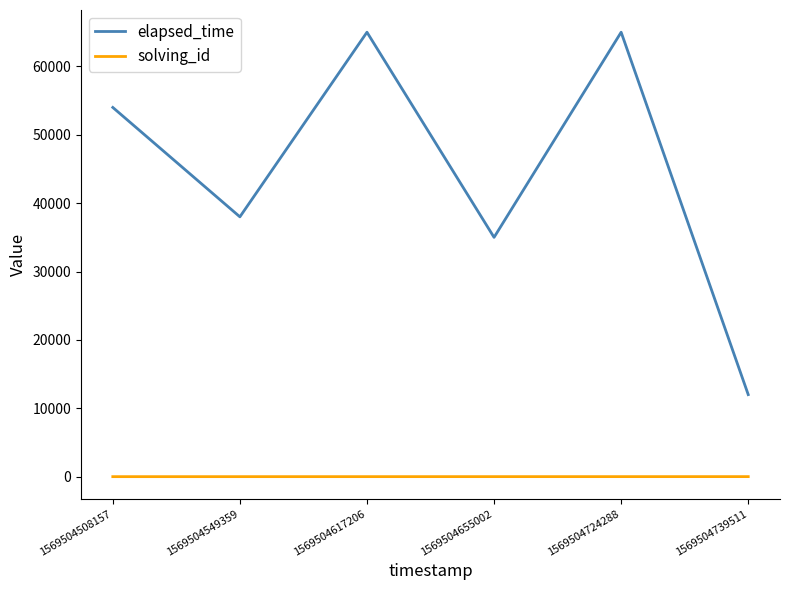

What is the highest value of the elapsed_time series?

65000